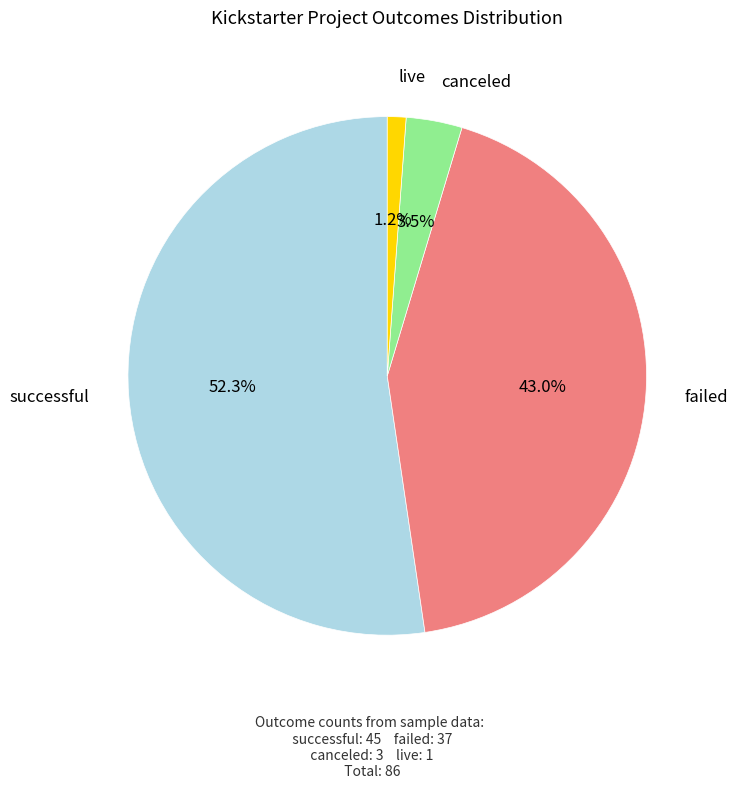

Is it true that failed is 56% of the pie?

False